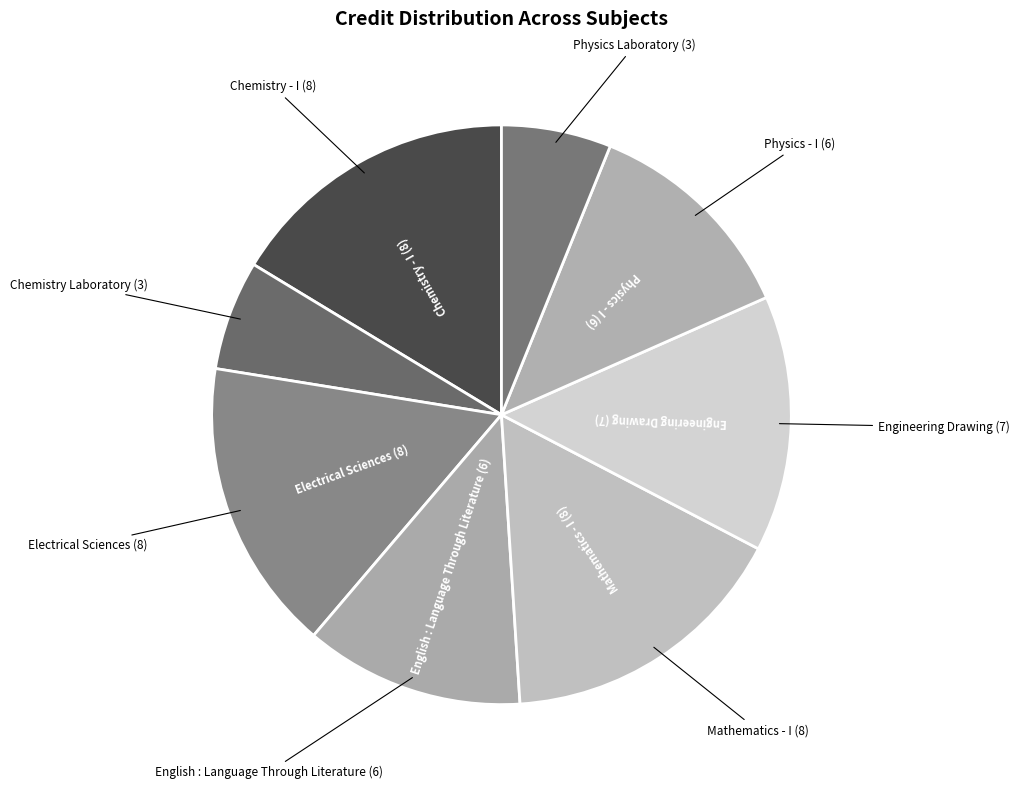

What is the ratio of the value at Chemistry - I (8) to the value at Electrical Sciences (8)?

1.0